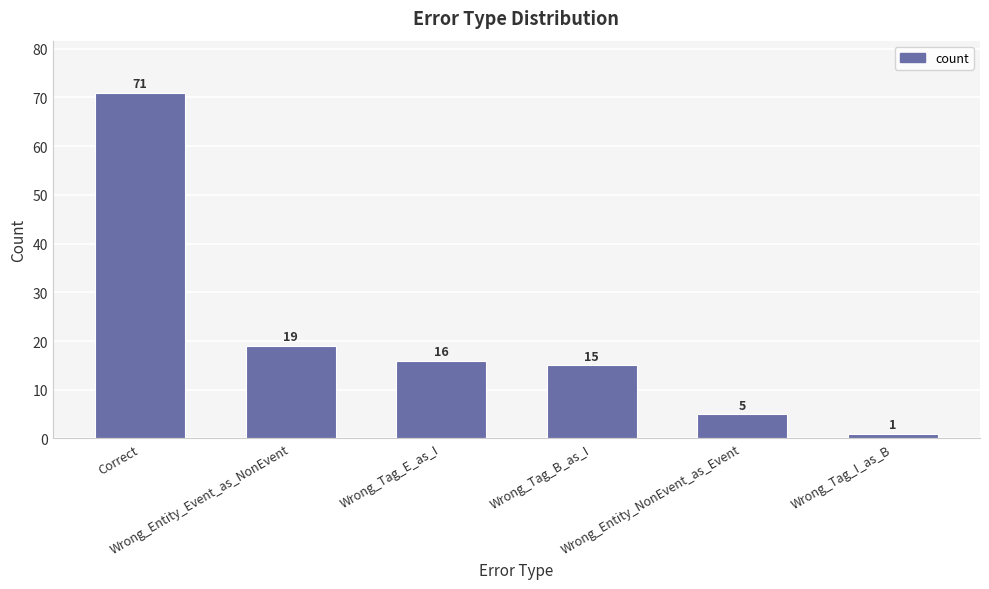

The chart shows a value of 16 at Wrong_Tag_E_as_I. True or false?

True